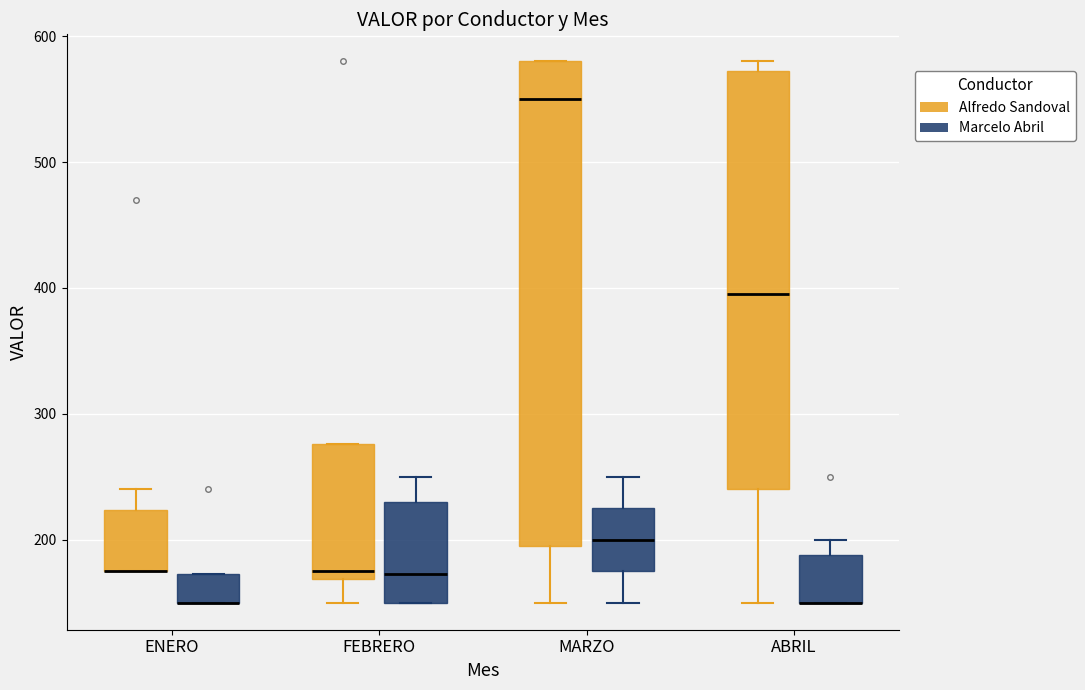

Comparing the boxes themselves (not the whiskers), which one is the tallest?

MARZO (Alfredo Sandoval)